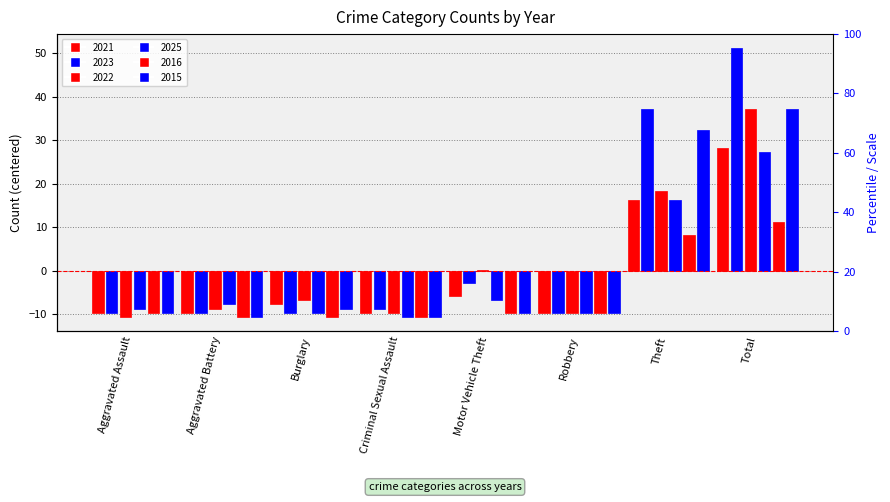

At how many categories does at least one series exceed 0?

3